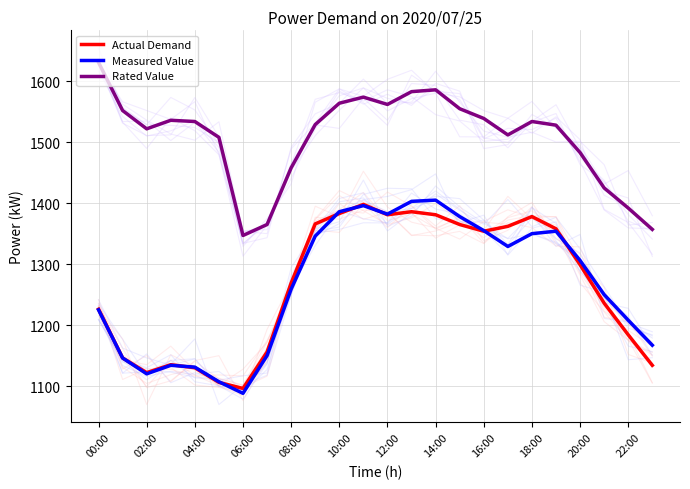

True or false: Rated Value and Actual Demand cross at least once.

False